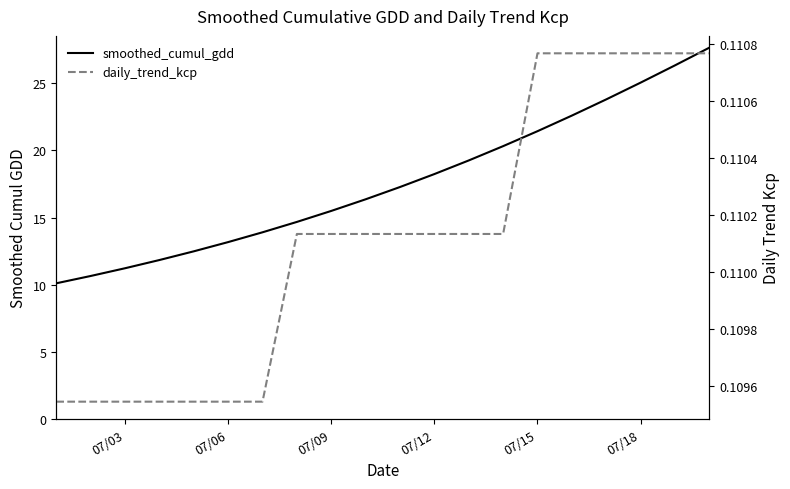

True or false: daily_trend_kcp and smoothed_cumul_gdd cross at least once.

False